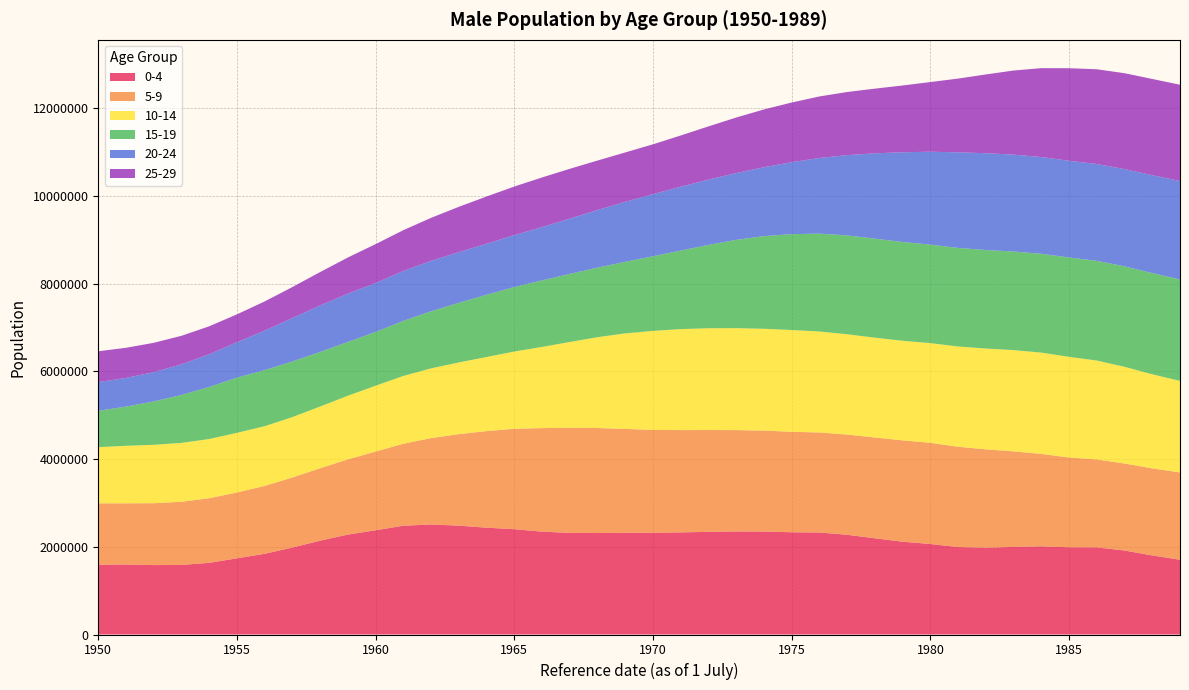

Reading left to right, extract all data points from this chart.

0-4: 1592402	1597223	1583042	1586672	1634905	1737521	1841220	1983730	2140092	2279055	2377582	2480923	2510070	2482671	2436399	2402432	2345375	2317985	2315132	2320252	2321103	2329135	2341313	2350568	2349108	2331812	2326831	2274660	2194120	2116354	2064362	1994366	1979300	1998418	2010971	1989139	1987221	1915854	1803535	1705426
5-9: 1399545	1394979	1411188	1440665	1473913	1501380	1548023	1598187	1652234	1715510	1794793	1870276	1969431	2086583	2202254	2290120	2362158	2396699	2393936	2368935	2344312	2333133	2321928	2311482	2301578	2291149	2281210	2285376	2299049	2311140	2307417	2287389	2243225	2178512	2107299	2048424	2004429	1984348	1985272	1991097
10-14: 1281181	1311395	1332306	1342674	1349586	1360603	1362213	1376997	1407662	1451197	1502174	1546006	1590371	1636124	1690236	1761420	1851276	1956789	2071820	2178874	2258979	2302737	2321945	2324657	2322263	2321321	2302680	2287485	2276927	2271904	2274012	2286656	2299511	2309726	2310725	2294730	2256410	2205883	2145891	2087241
15-19: 828252	894798	988432	1093575	1188156	1258335	1278484	1268214	1244387	1226718	1226436	1256168	1302362	1360269	1418904	1471114	1517912	1553114	1585870	1632400	1702249	1791510	1900225	2014272	2113384	2186897	2232002	2254593	2258351	2252627	2246151	2248604	2247393	2247944	2254482	2266541	2274005	2290907	2308758	2313022
20-24: 654722	653475	668695	699187	745768	808584	901517	990996	1061433	1102361	1115596	1137806	1150201	1156385	1164816	1183119	1216324	1261501	1315026	1368577	1416144	1457146	1489587	1523154	1571543	1641342	1725775	1831698	1946138	2046875	2119426	2180070	2207957	2210685	2205795	2206179	2208433	2217969	2232579	2246946
25-29: 703688	687374	668895	649972	637155	635627	665375	706806	760907	824120	887673	930892	980820	1032624	1077396	1109000	1131271	1135039	1128179	1125562	1137223	1167977	1213491	1266678	1317348	1360897	1403228	1439300	1475324	1522629	1588286	1682029	1795768	1917716	2027574	2110630	2160946	2186838	2194179	2194621